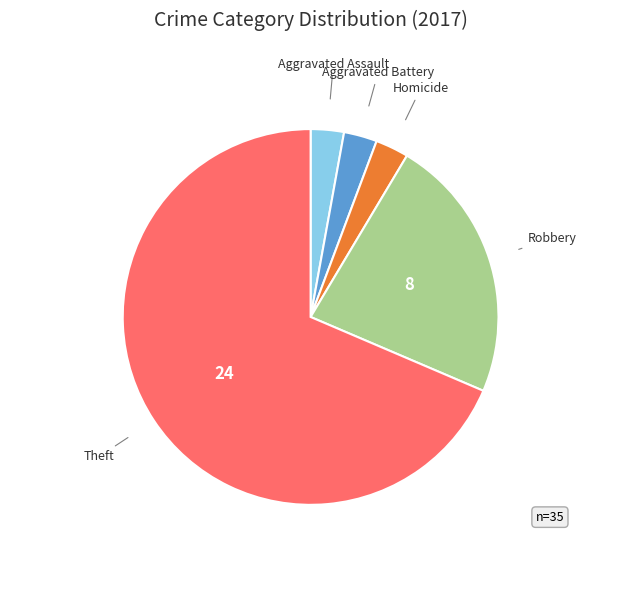

What is the largest slice in the pie chart?

Theft